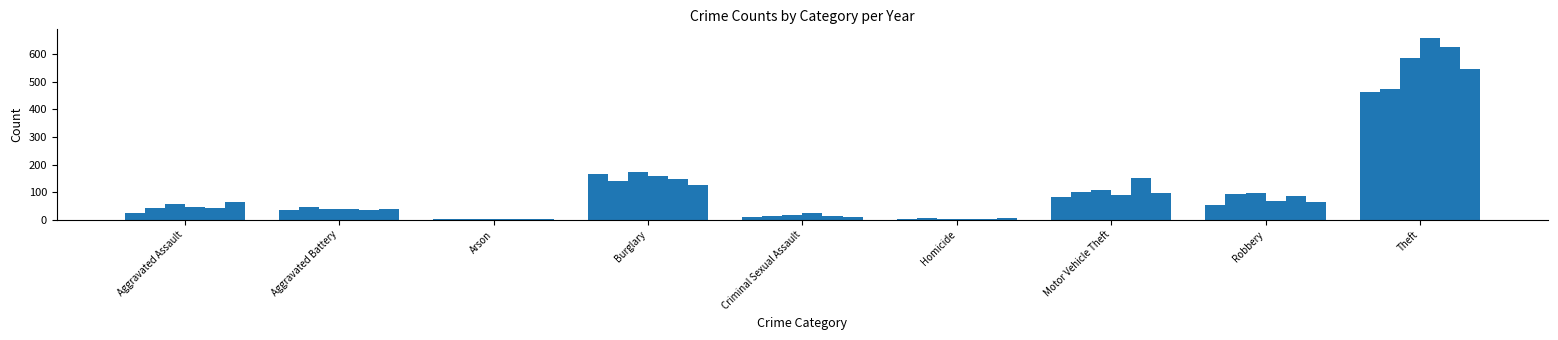

Reading left to right, extract all data points from this chart.

2015: 25	36	2	165	11	2	81	55	461
2016: 44	46	3	141	15	6	101	94	474
2018: 57	38	4	173	16	4	108	97	585
2019: 47	38	2	158	23	1	88	66	657
2017: 43	34	1	147	15	1	151	85	626
2020: 65	37	3	125	11	5	96	65	545